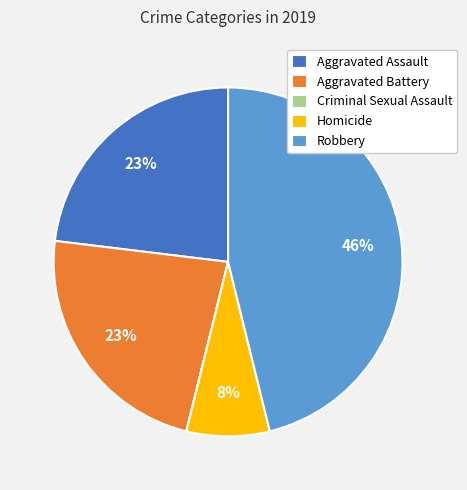

To the nearest percent, what portion does Aggravated Battery represent?

23%